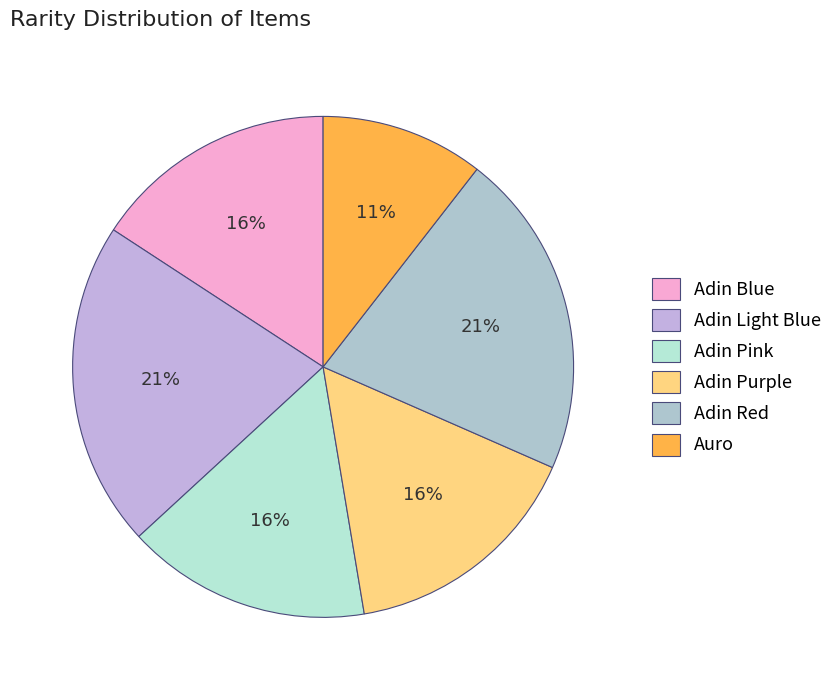

Count the number of slices in the pie.

6